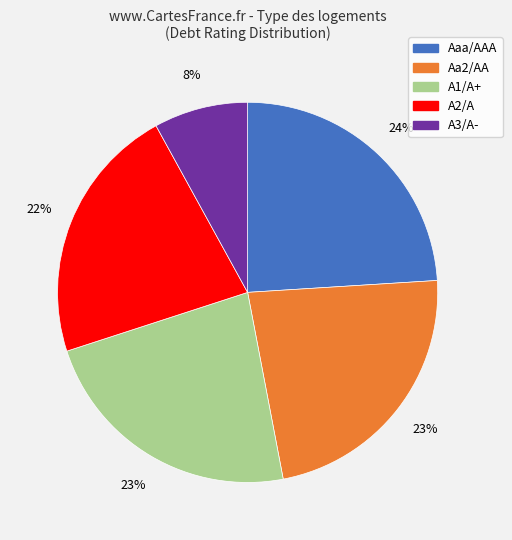

To the nearest percent, what is the combined percentage of A3/A- and Aaa/AAA?

32%